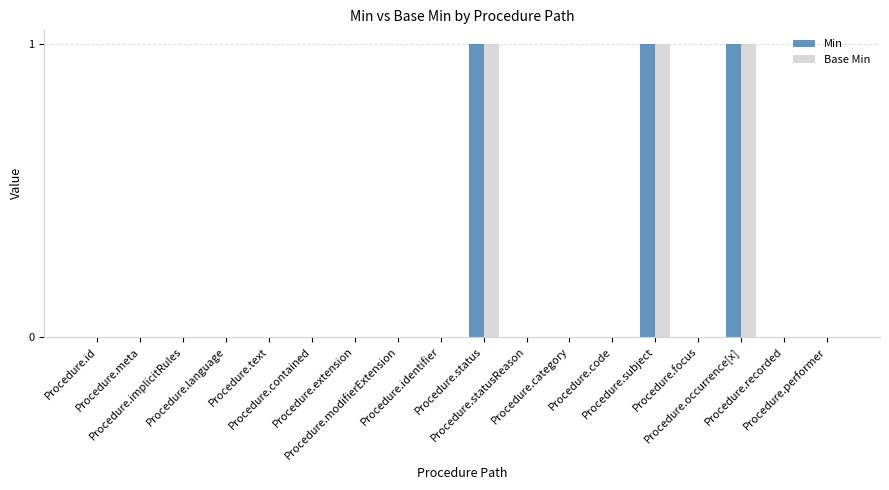

What is the sum of all Min values?

3